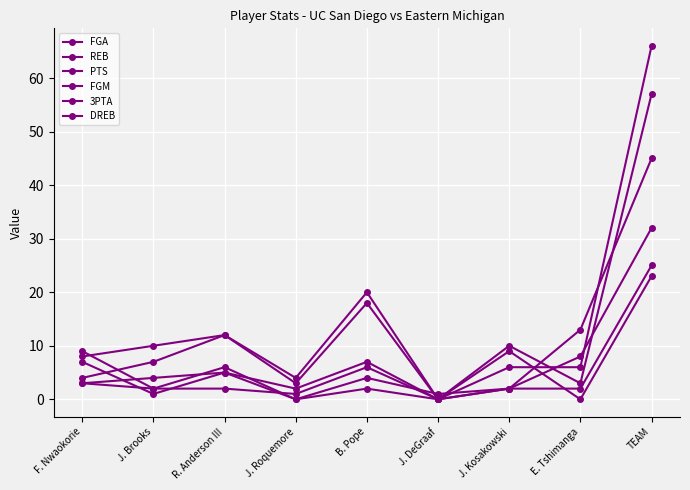

What is the sum of the FGA values at J. Roquemore and J. Kosakowski?

13